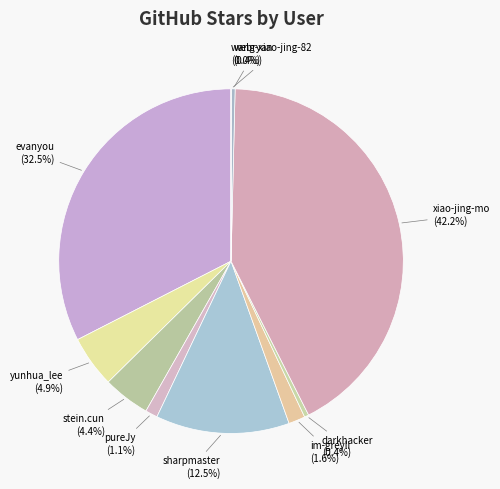

Which category has the smallest portion of the pie?

wang-xiao-jing-82